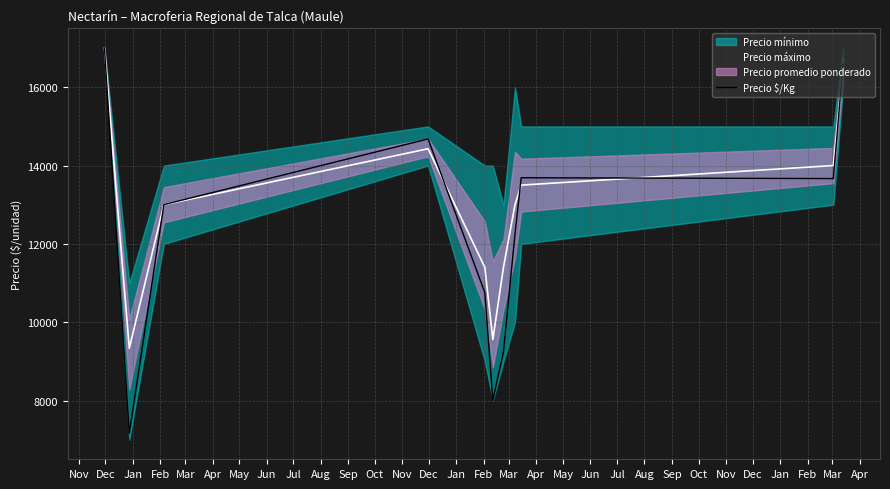

How many values exceed 13001?

6